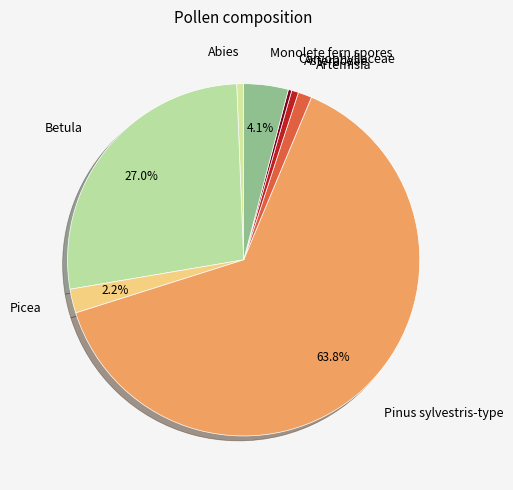

Does any single category account for the majority?

Yes